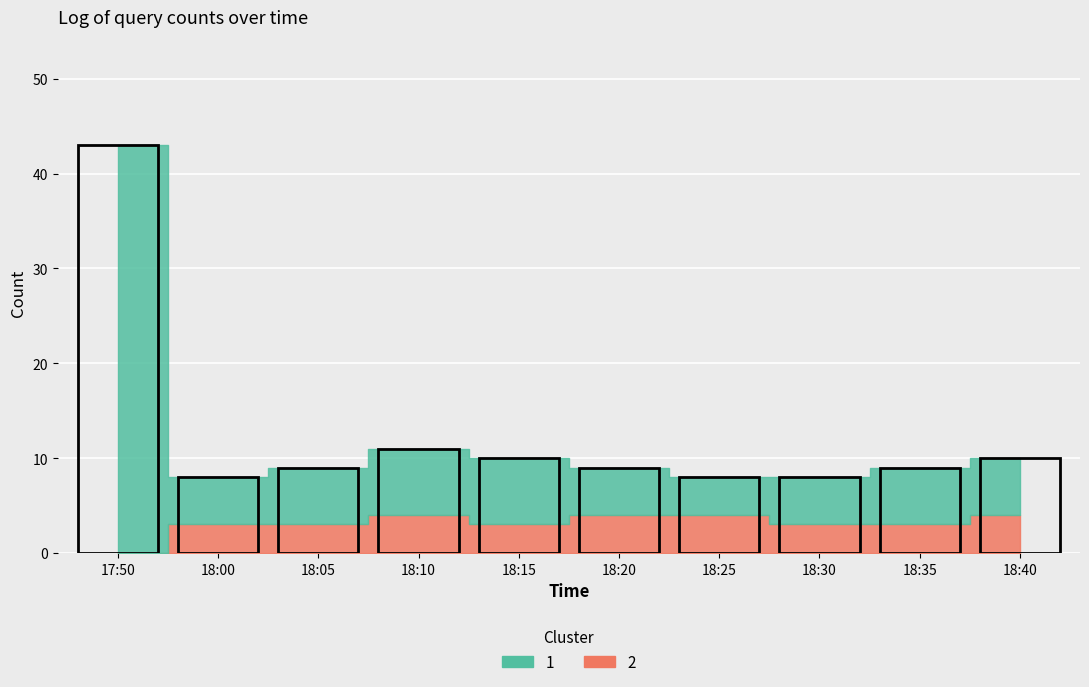

Where is the first local maximum for Cluster 2?

18:10